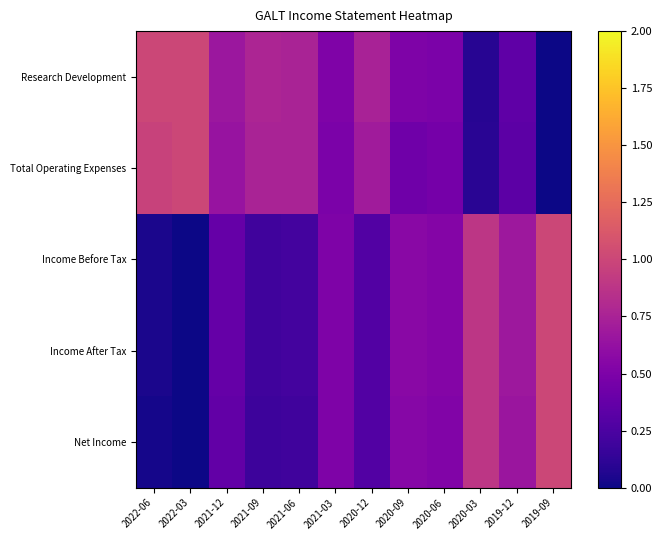

What is the total value across all series at 2022-06?

2.1